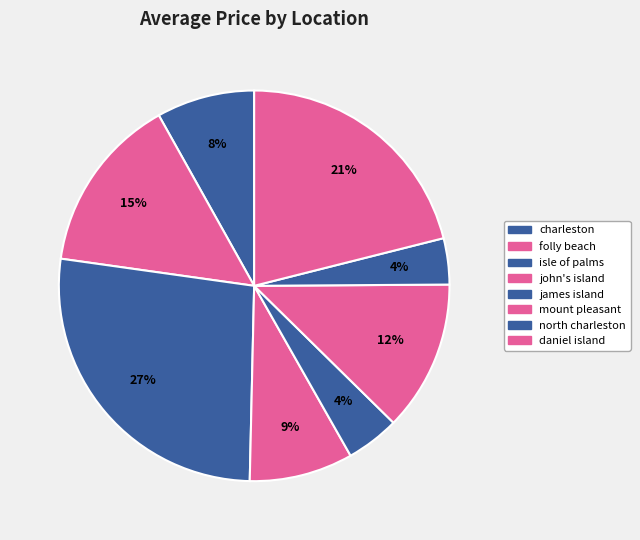

To the nearest percent, what percentage of the pie is charleston?

8%